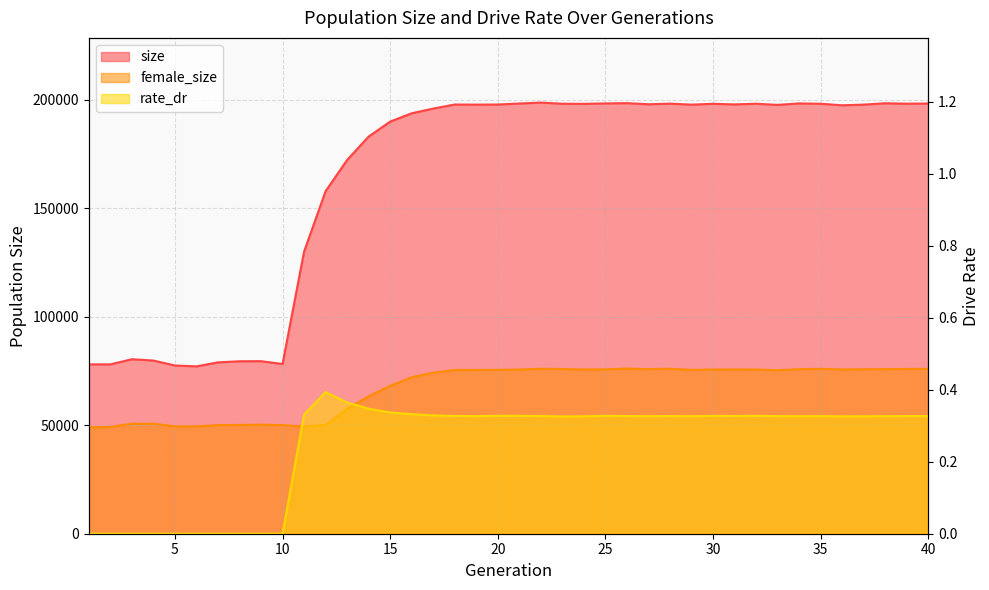

Between 17 and 35, which series saw the biggest shift?

size